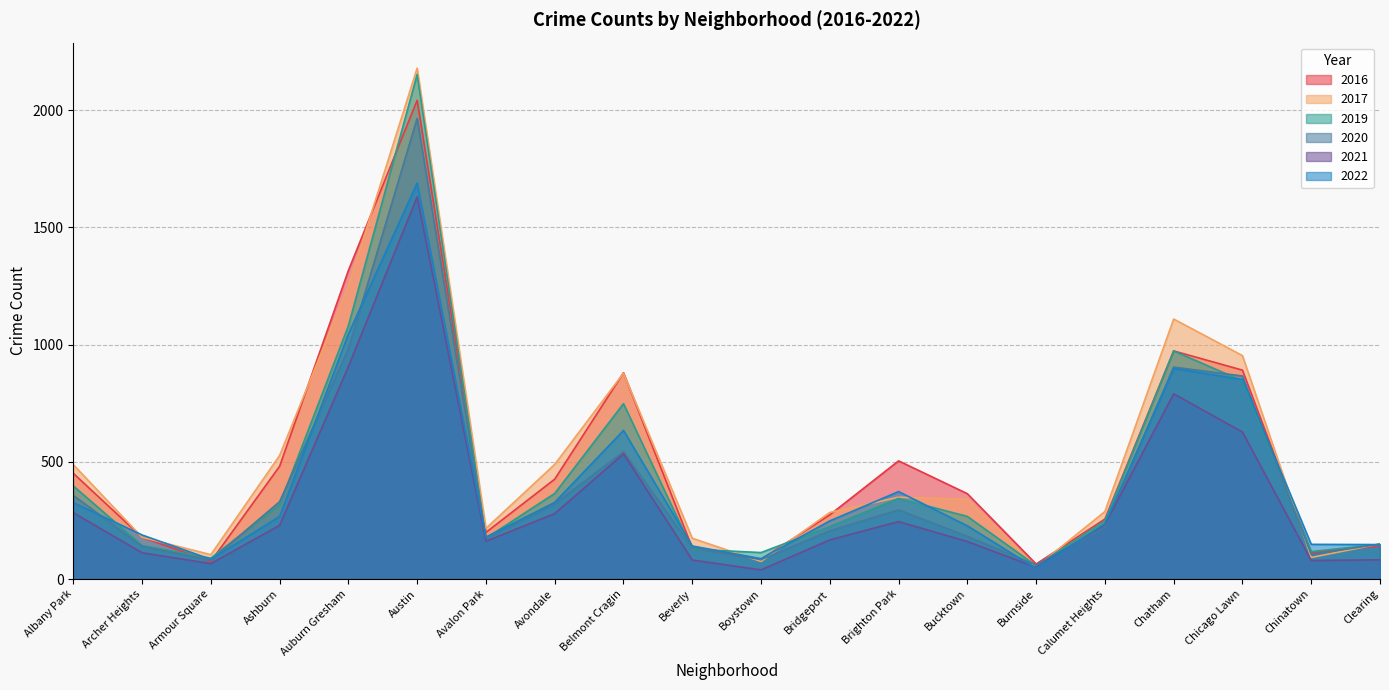

How many lines are shown in the chart?

6